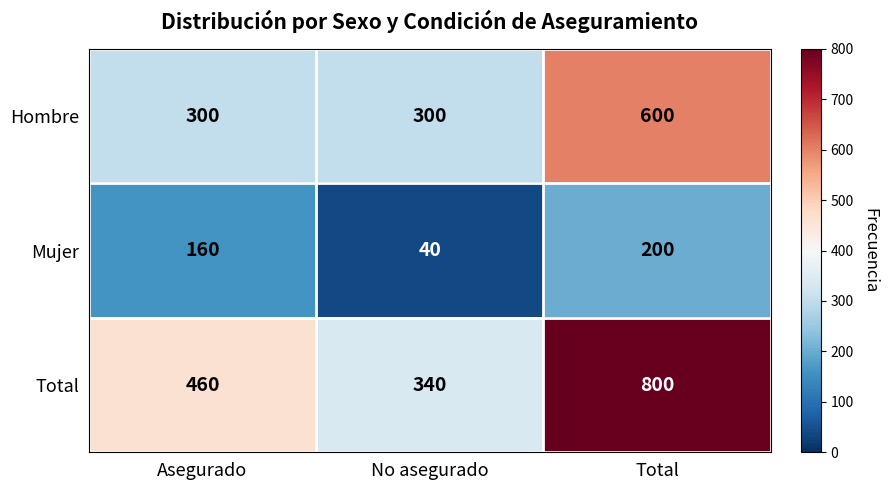

Read the Hombre value at No asegurado.

300